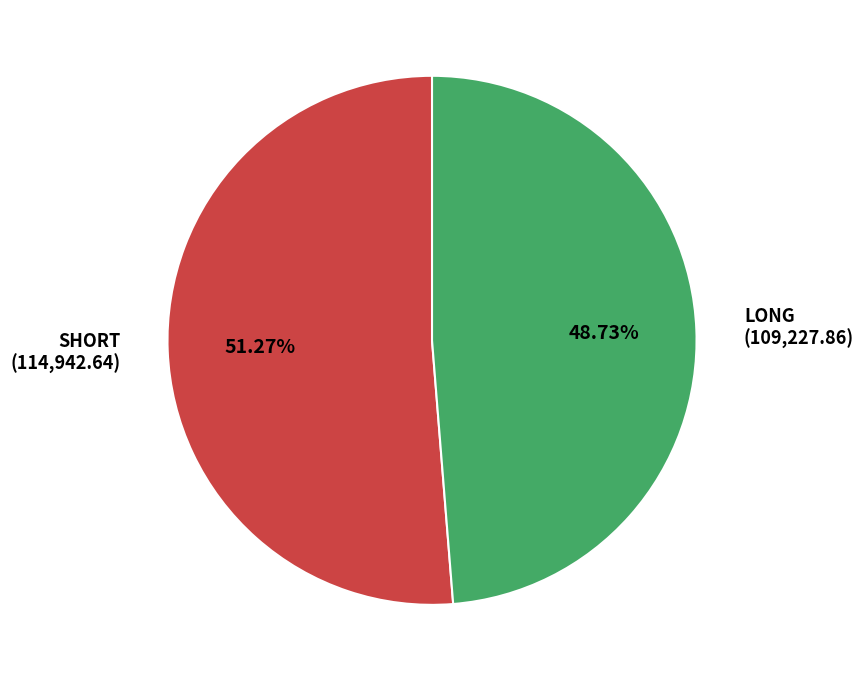

Is there any slice that represents more than half of the pie?

Yes